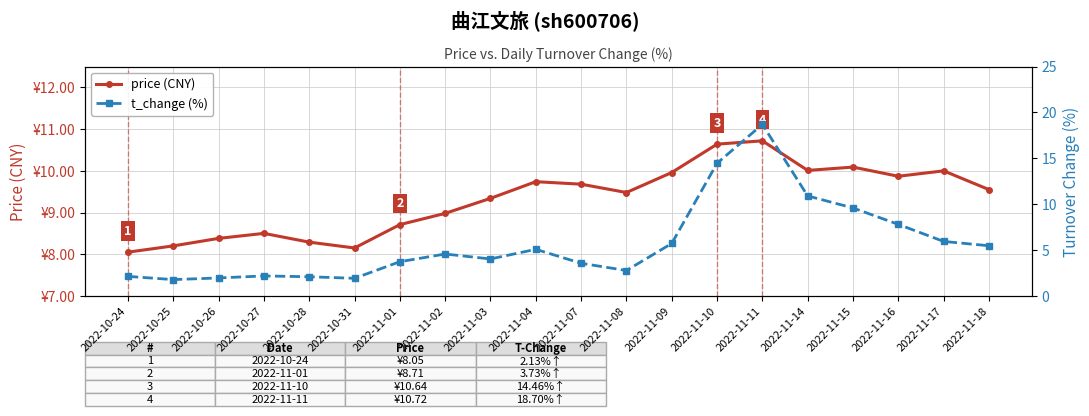

How many interior local peaks does the price (CNY) series have?

5